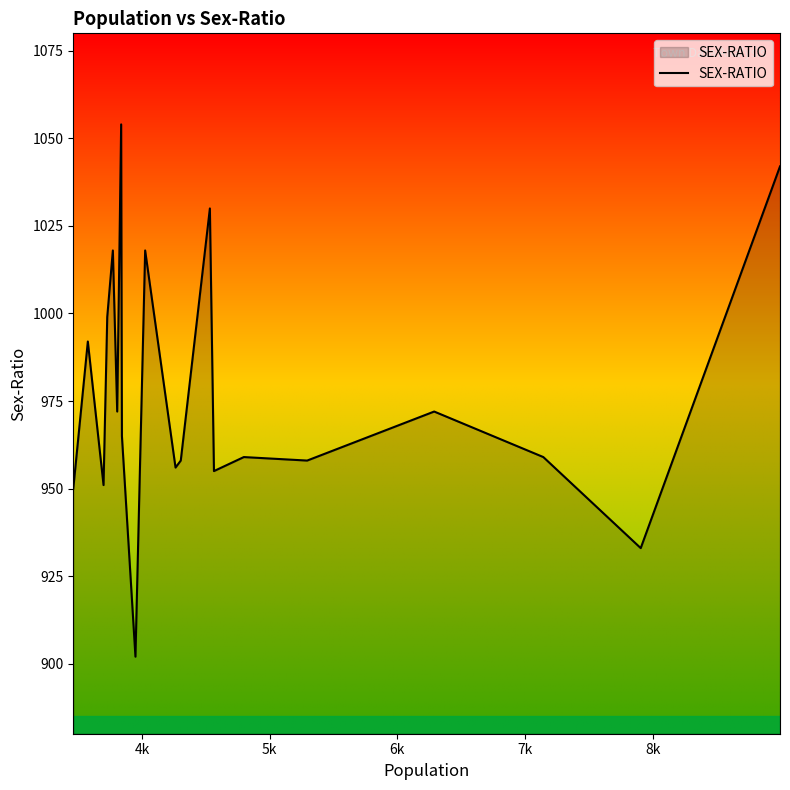

What is the greatest value displayed?

1054